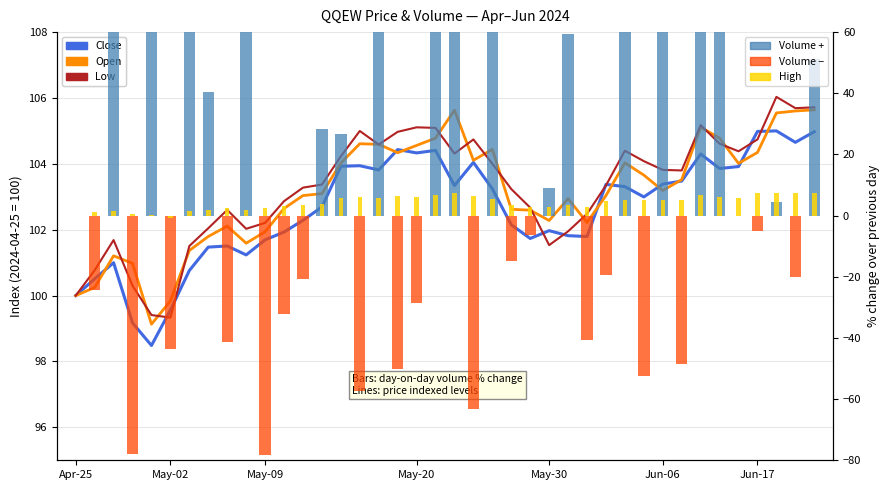

What is the sum of all Low values?

4131.1